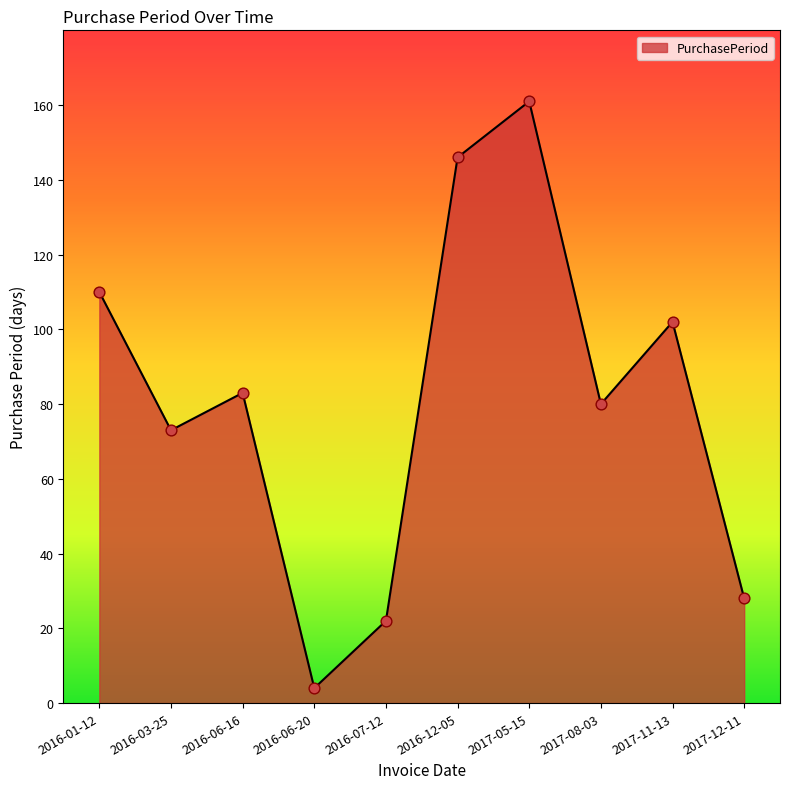

What is the ratio of the value at 2016-12-05 to the value at 2016-01-12?

1.3